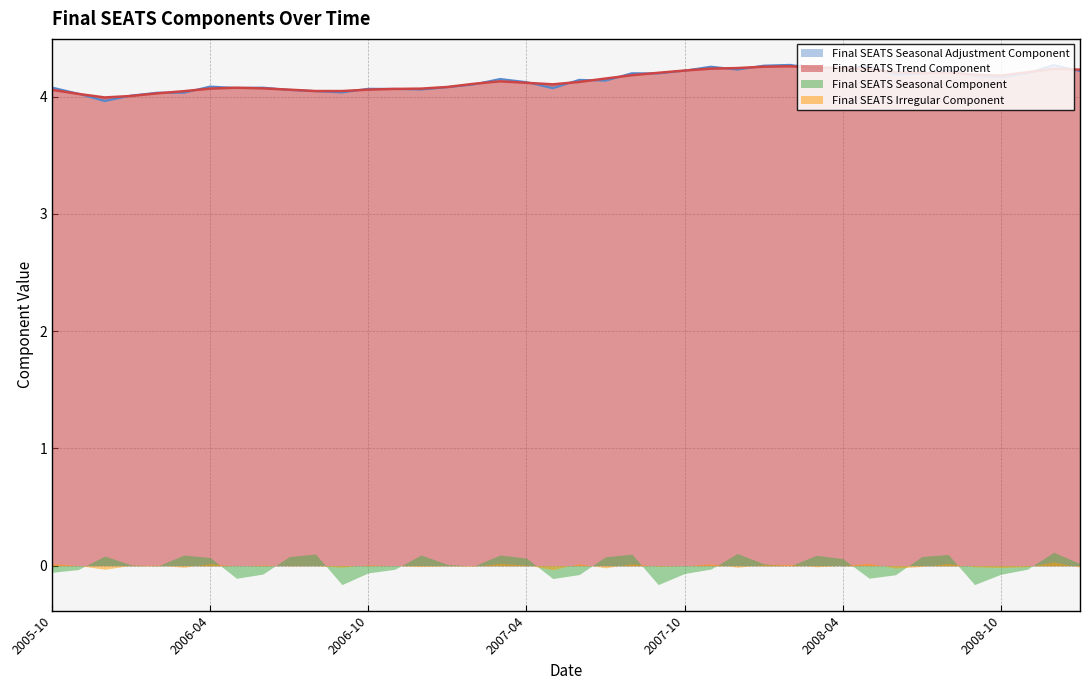

Between 2008-05 and 2007-01, which is larger?

2008-05